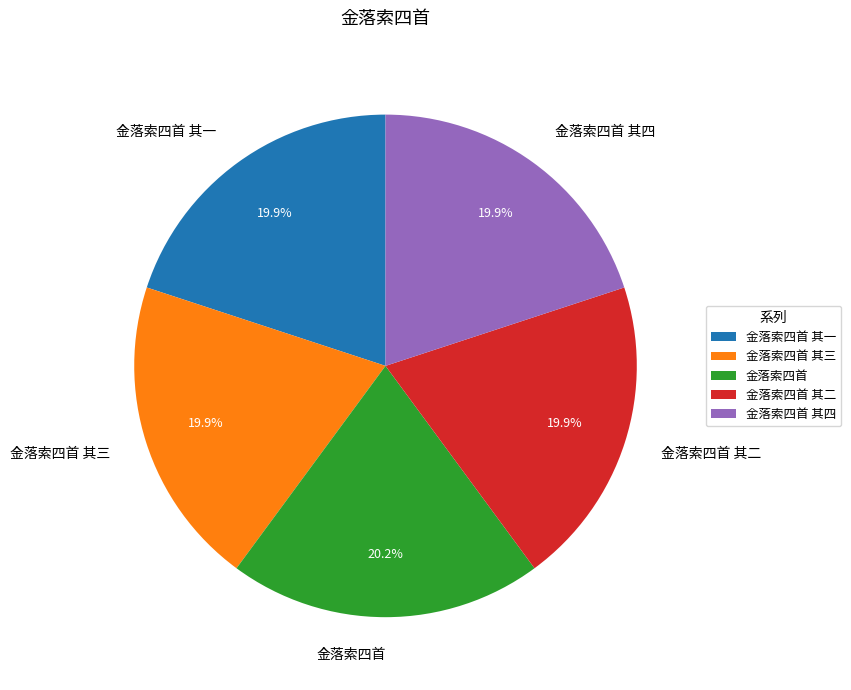

To the nearest percent, what percentage of the pie is 金落索四首 其四?

20%